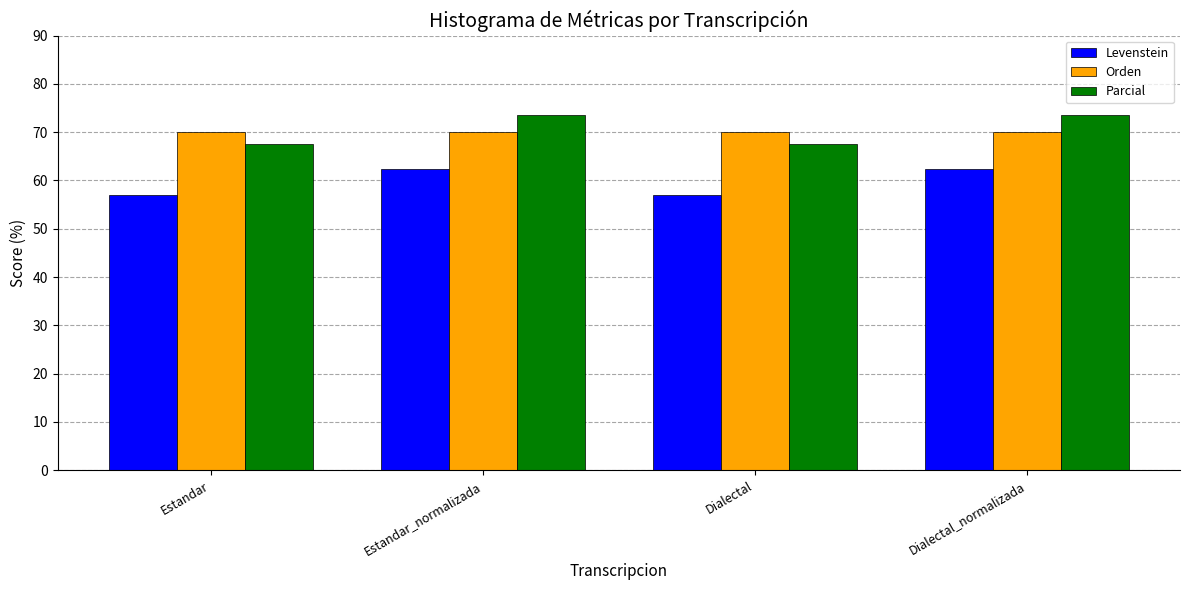

Is the value of Levenstein at Dialectal greater than the value of Orden at Estandar_normalizada?

No